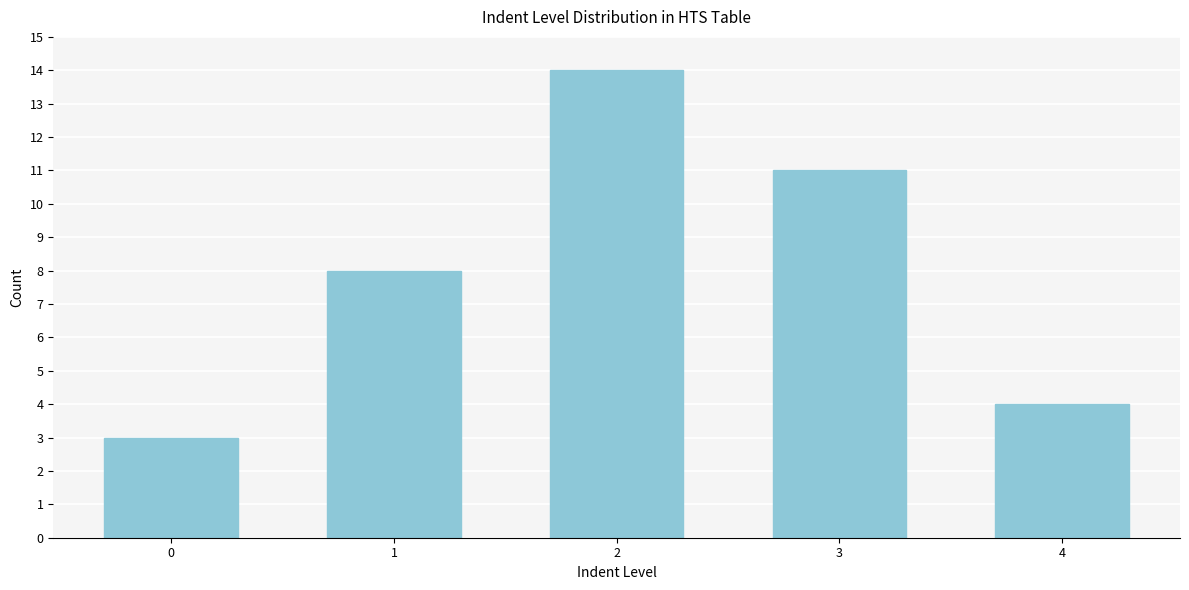

Reading right to left, extract all data points from this chart.

4	11	14	8	3